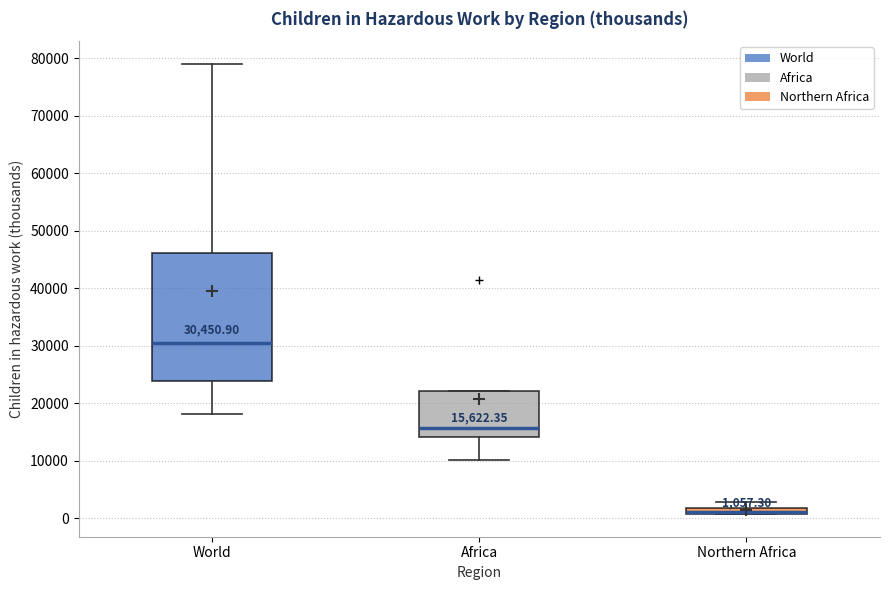

Which box is the tallest, from its lower edge to its upper edge?

World